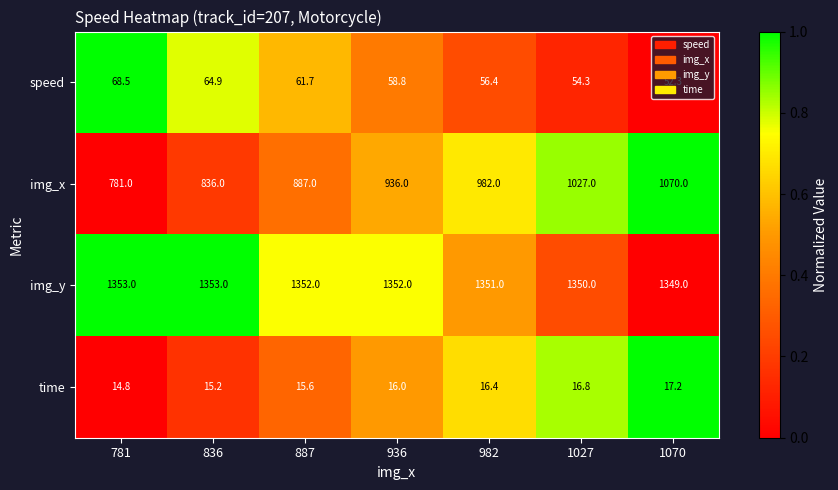

Is it true that time equals 15.6 at 887?

True